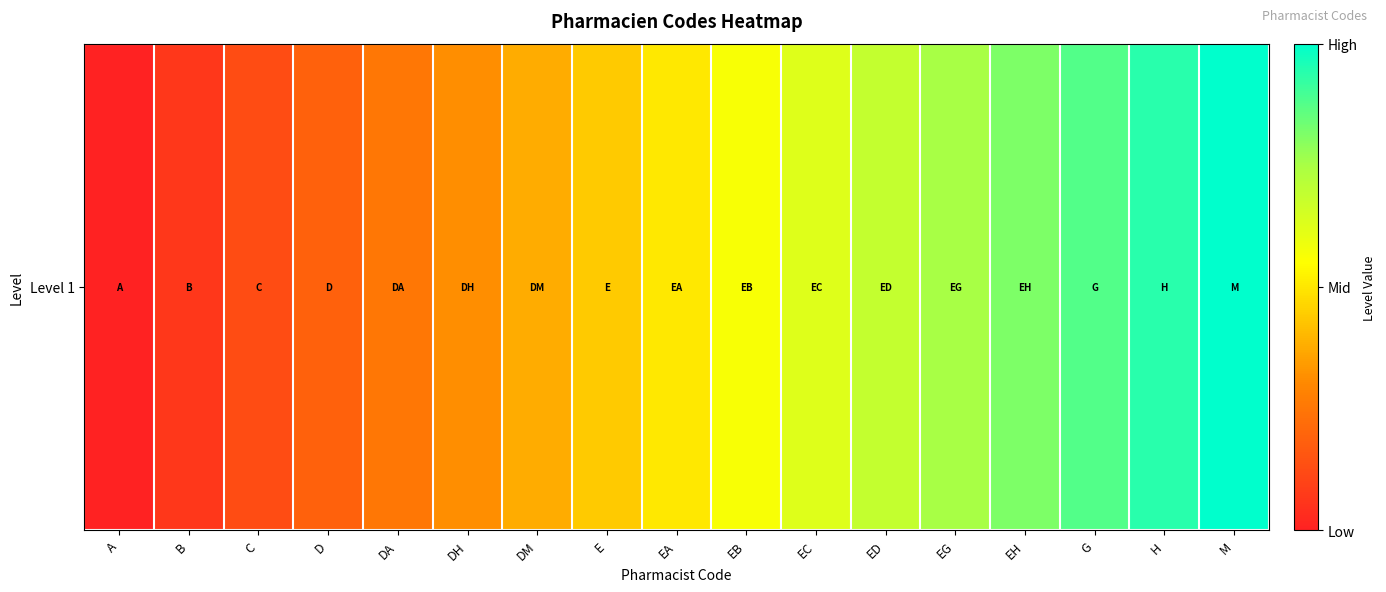

How many categories are shown in the chart?

17